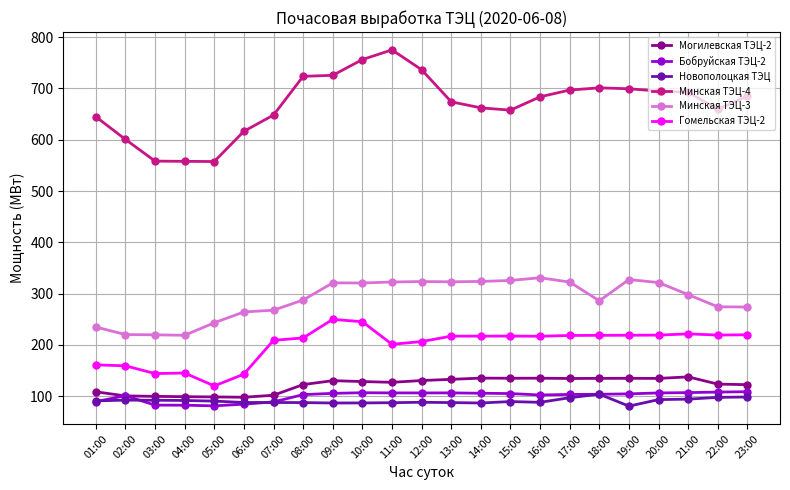

What is the approximate value of Гомельская ТЭЦ-2 at 01:00?

161.2